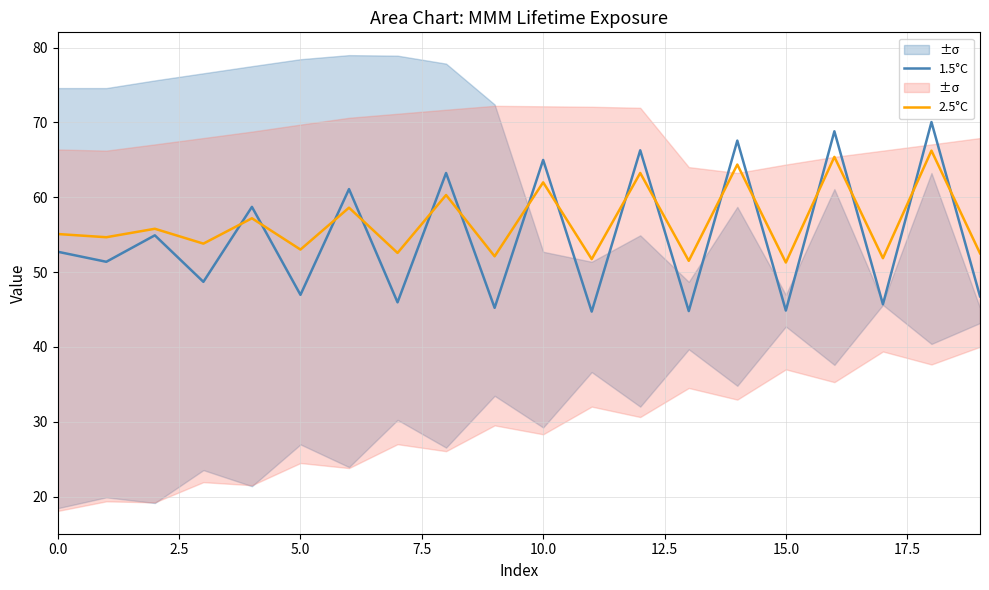

What is the difference between the maximum and second lowest values in the 1.5°C series?

25.3